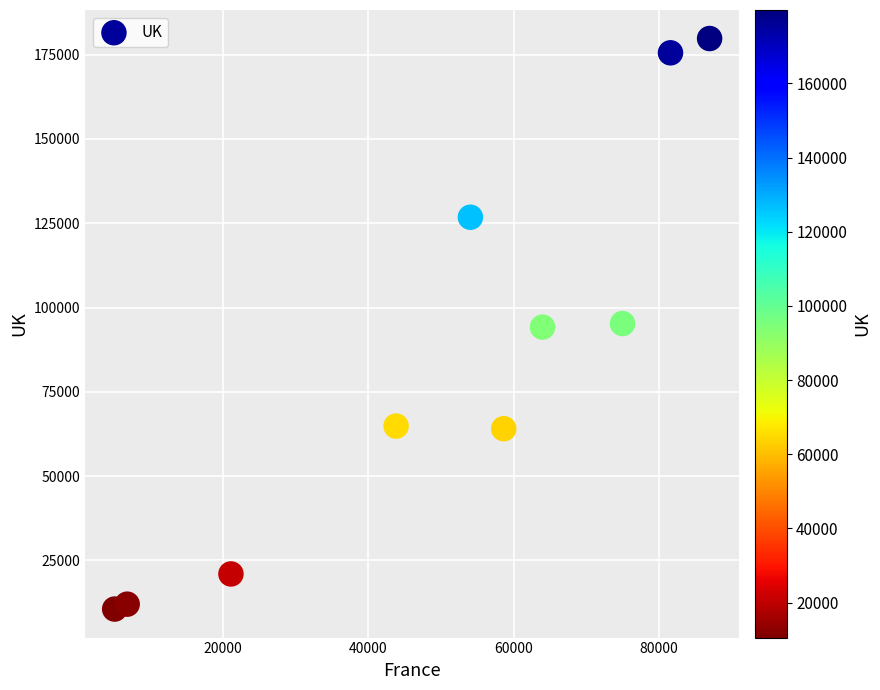

What is the average Y value?

84402.3